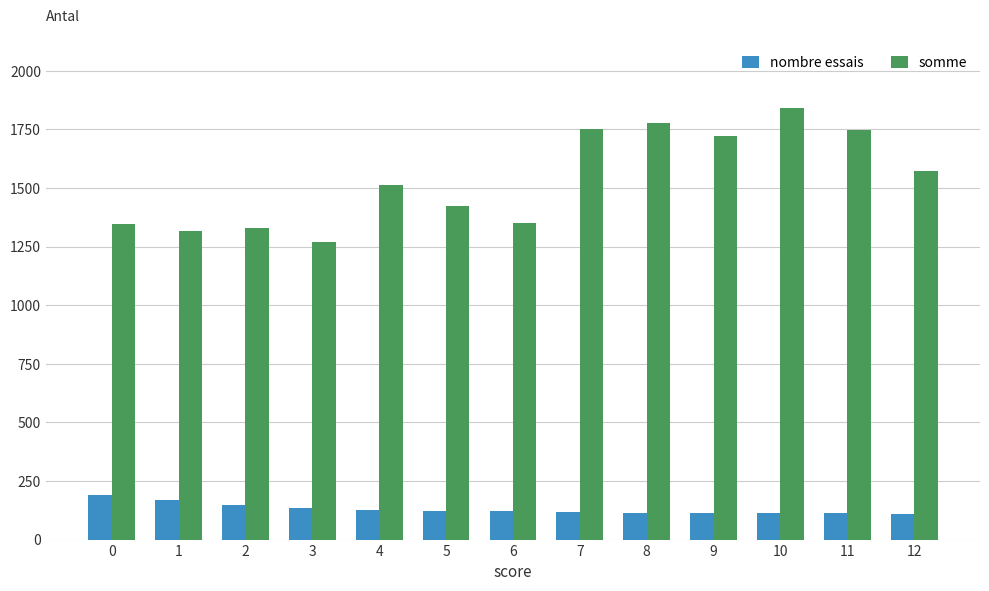

At how many categories does at least one series exceed 133?

13